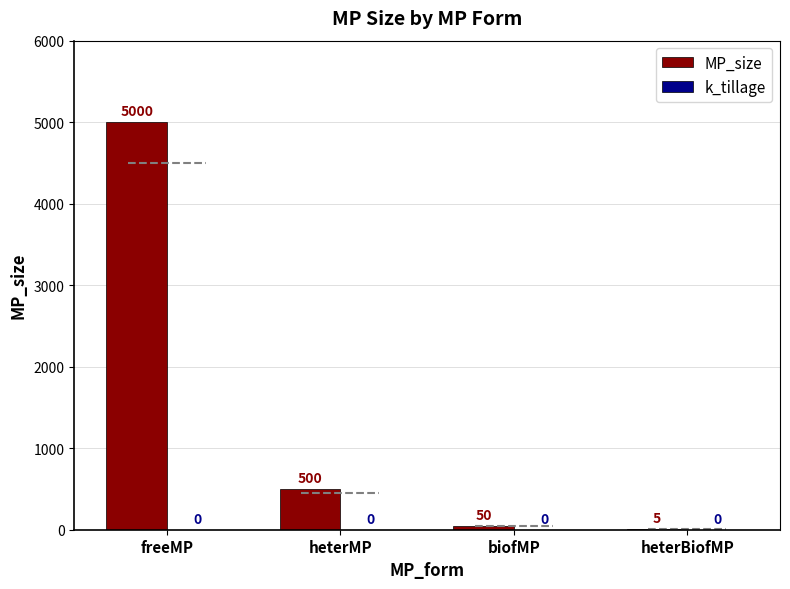

The value at heterMP is 865. True or false?

False